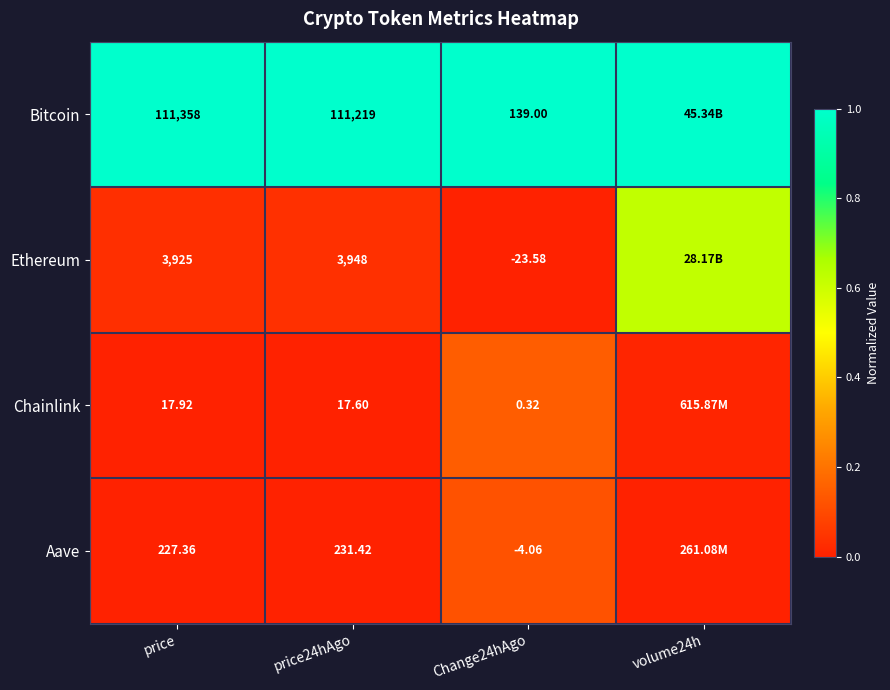

At price24hAgo, list the series in order from smallest to largest.

Chainlink, Aave, Ethereum, Bitcoin